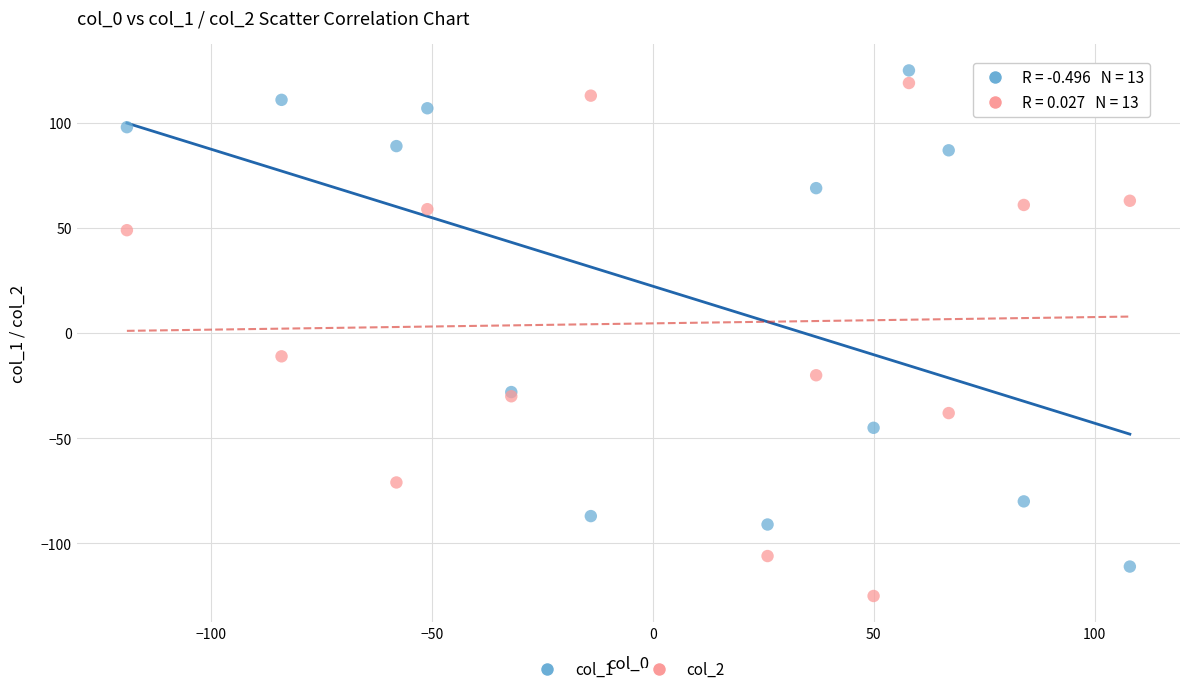

What are all the series names shown in the legend?

col_1, col_2